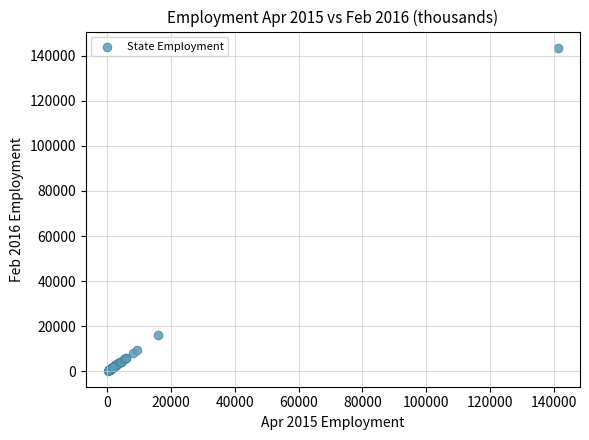

What Y value in the scatter plot is closest to 71943?

16316.8